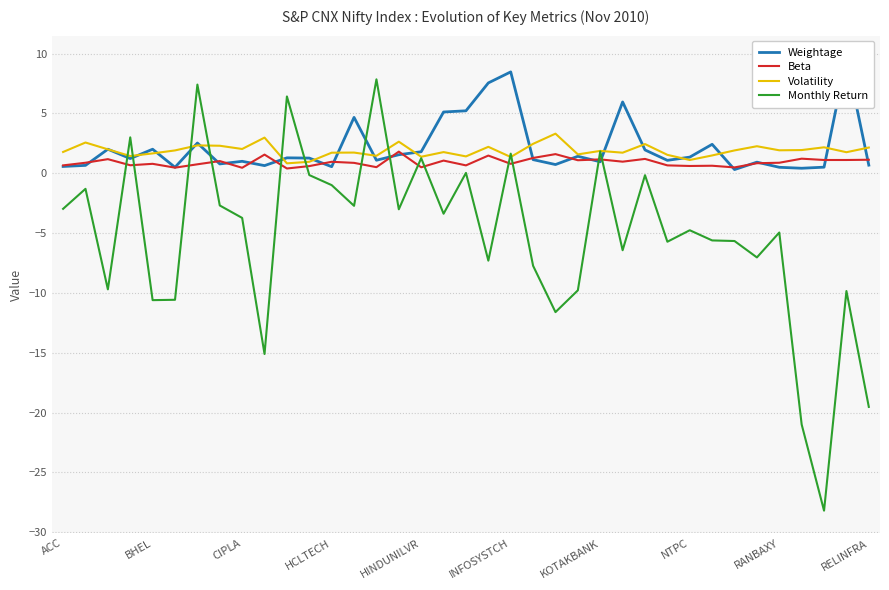

Does the chart have visible grid lines?

Yes